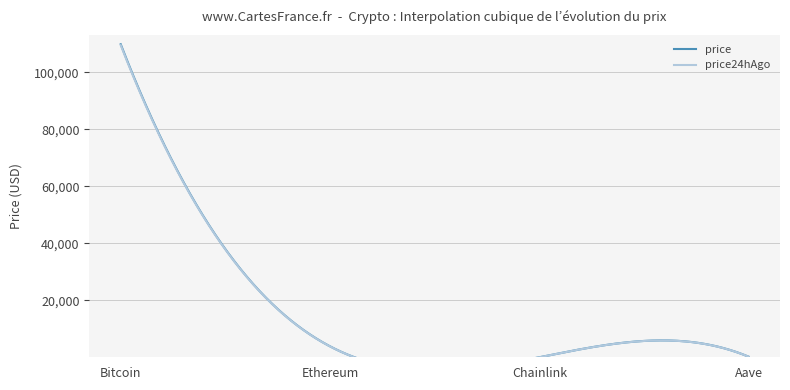

Is the value of price at Aave greater than the value of price24hAgo at Aave?

Yes